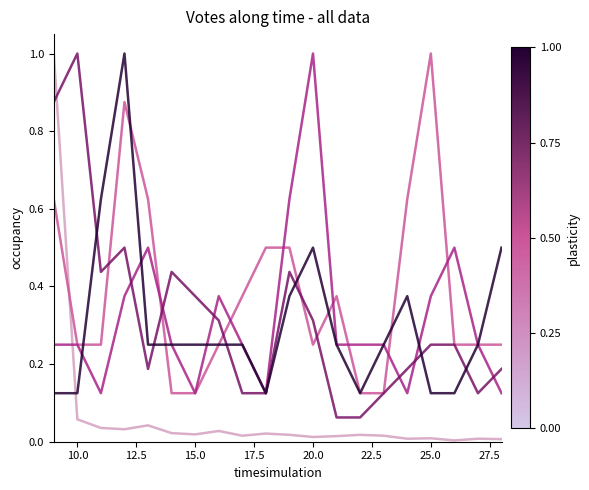

What is the maximum value shown in the chart?

1.0